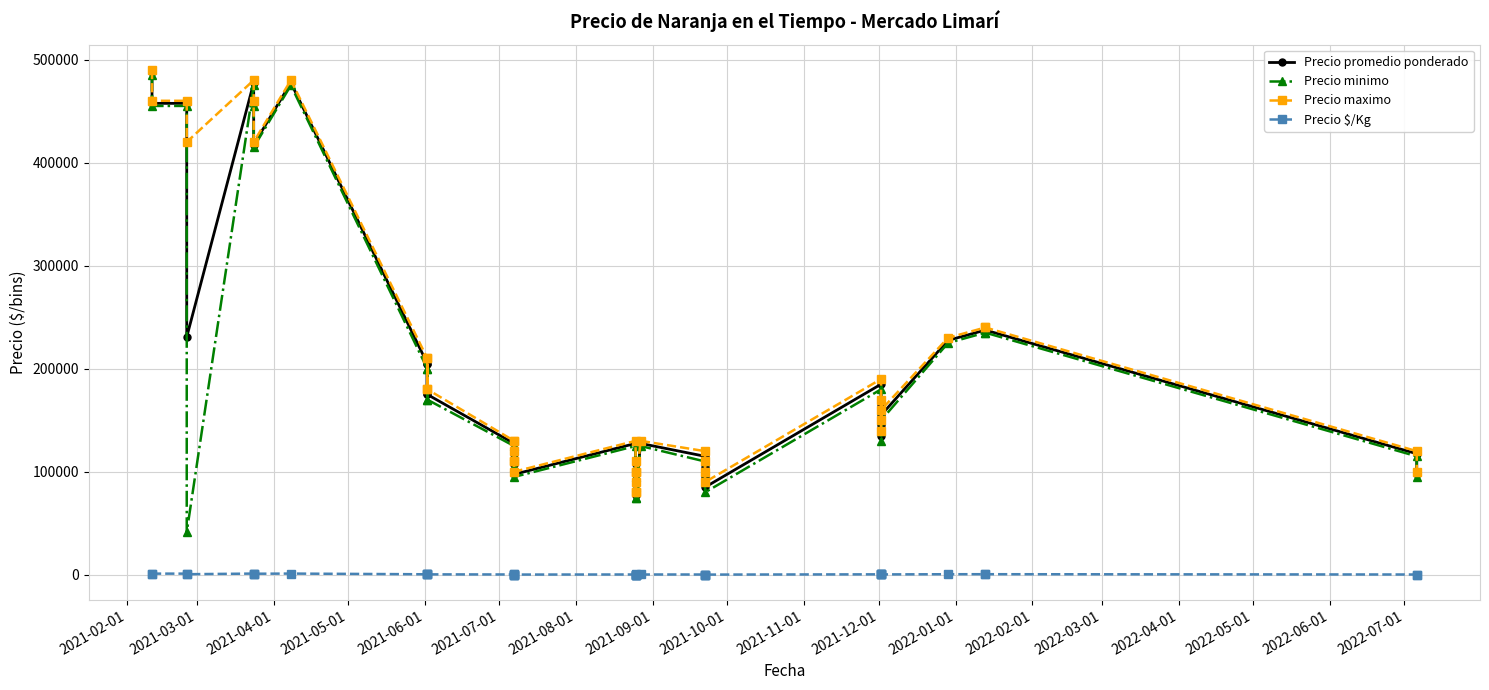

True or false: Precio promedio ponderado and Precio $/Kg intersect in this chart.

False